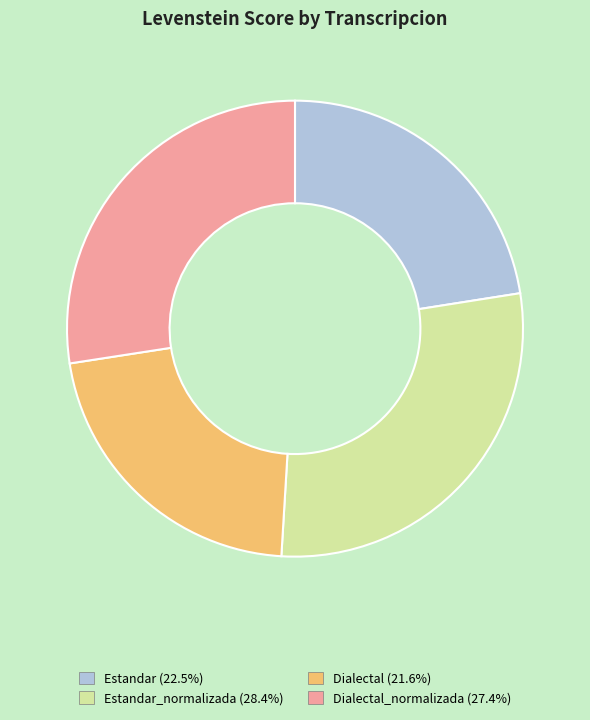

Is there any slice that represents more than half of the pie?

No